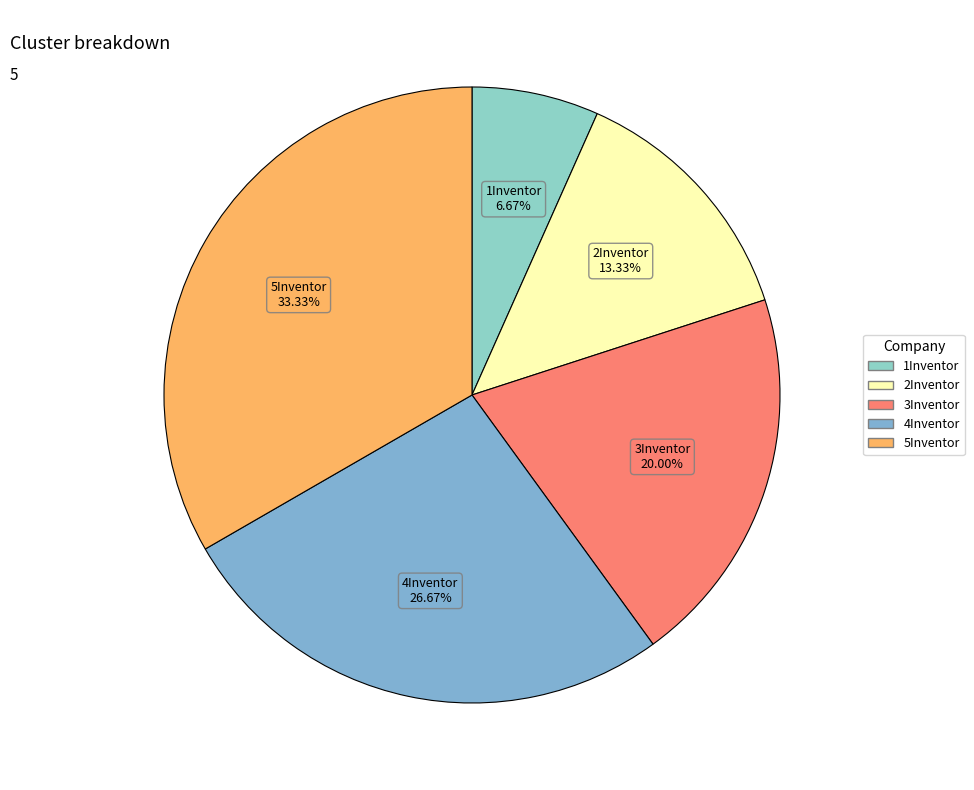

To the nearest percent, what percentage of the pie is 5Inventor?

33%